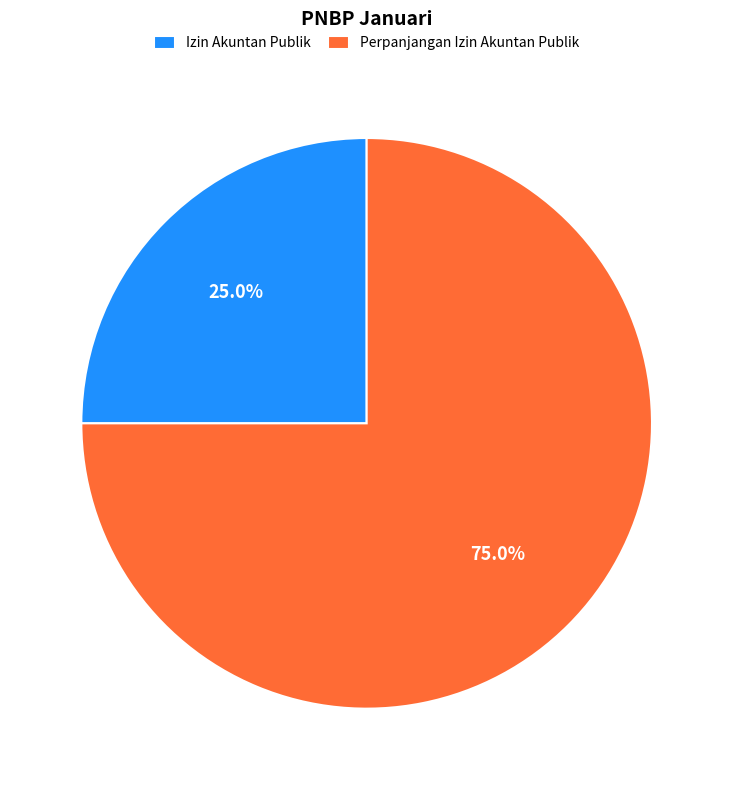

Is there any slice that represents more than half of the pie?

Yes